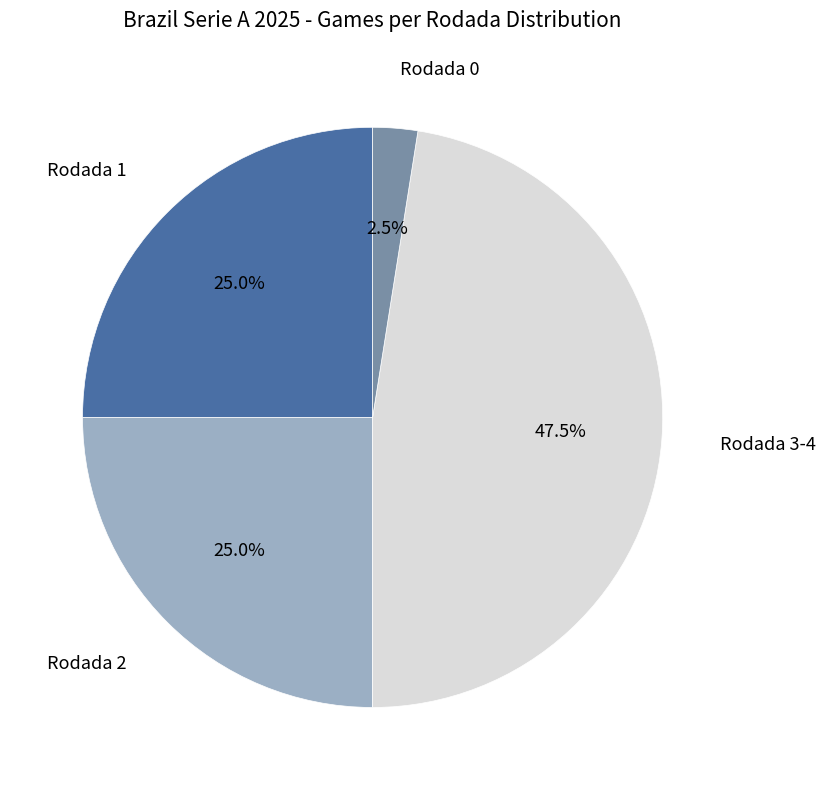

To the nearest percent, what is the difference between the largest and smallest slice percentages?

45%